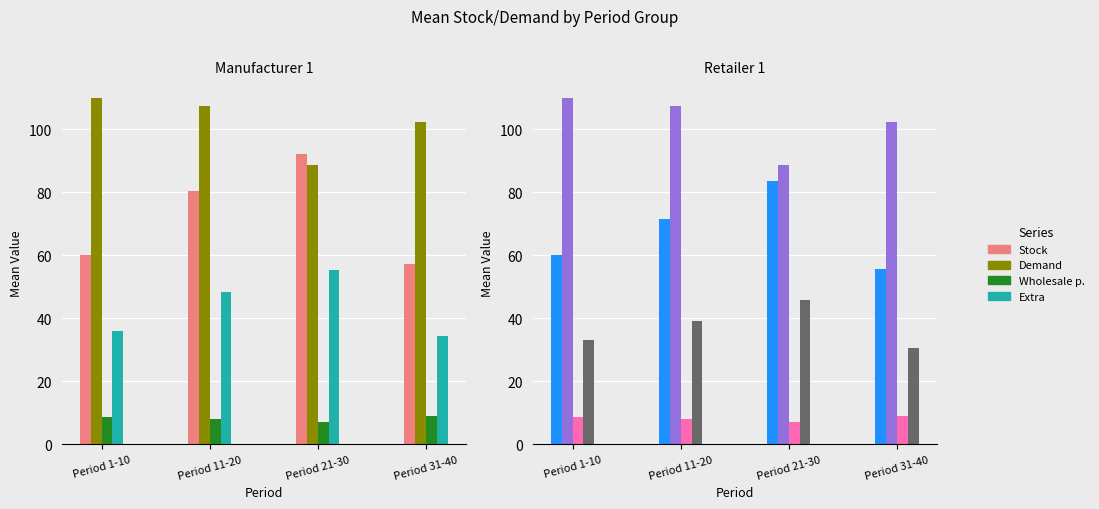

Is it true that Demand equals 107.3 at Period 11-20?

True